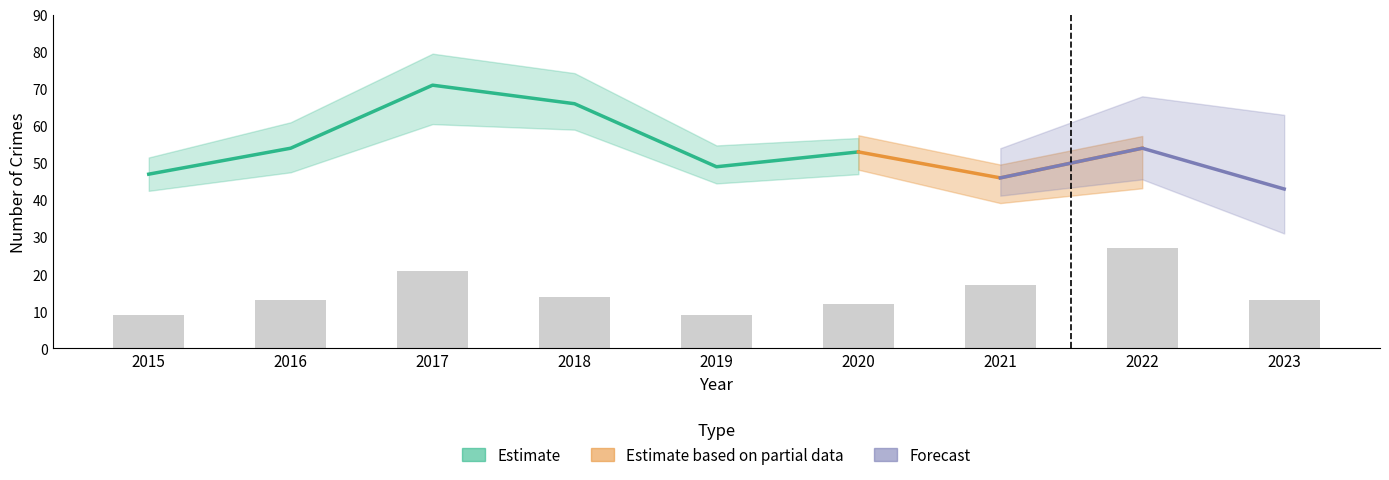

Does the chart contain any negative values?

No